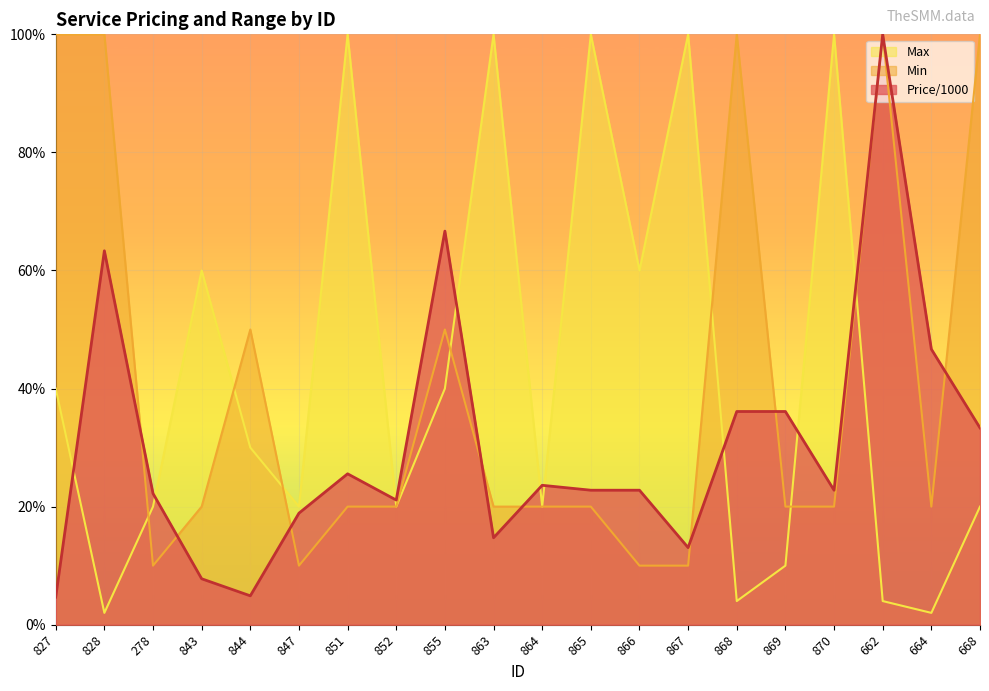

Count the number of categories in the chart.

20